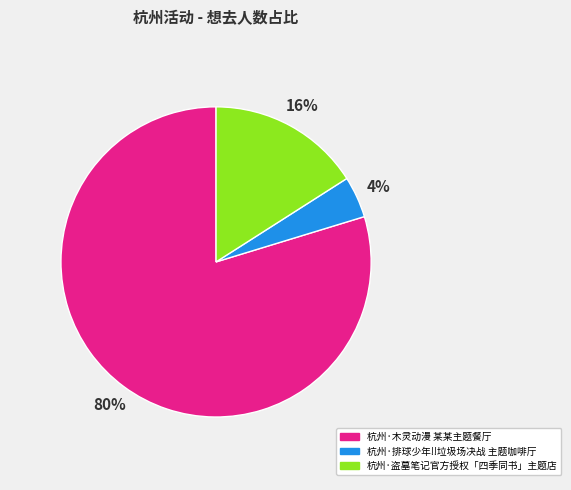

Which slice is the largest?

杭州·木灵动漫 某某主题餐厅